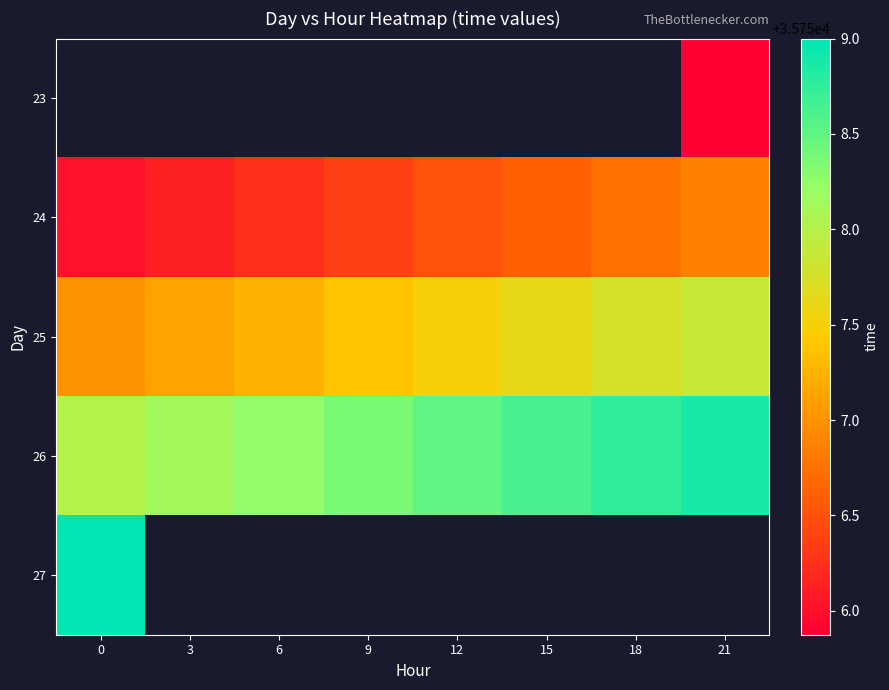

What is the difference between the 25 values at 6 and 12?

0.2